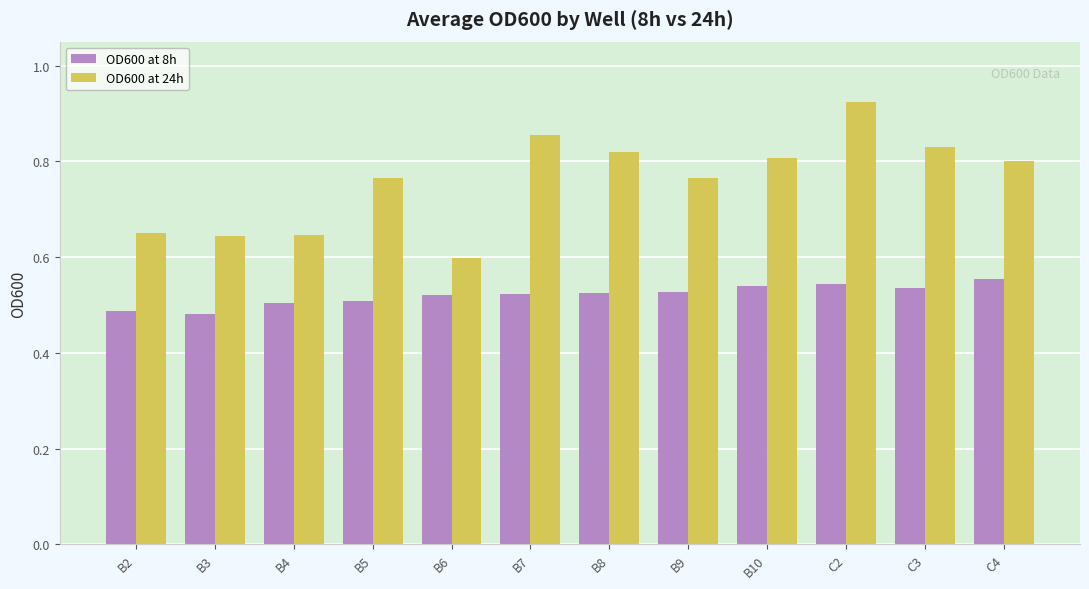

The OD600 at 24h series shows 1.2 at C4. True or false?

False